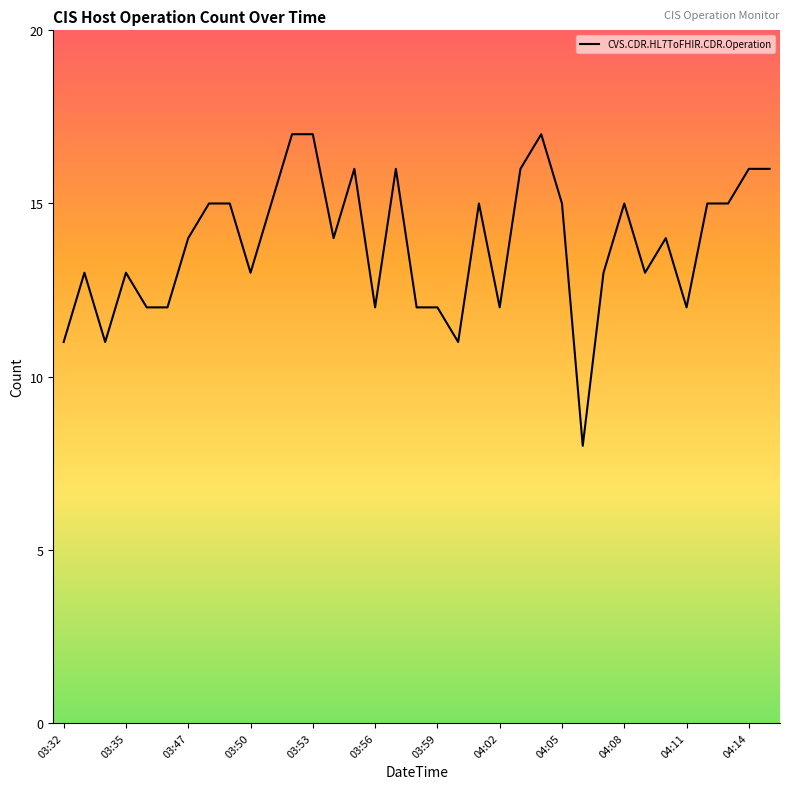

What is the greatest value displayed?

17